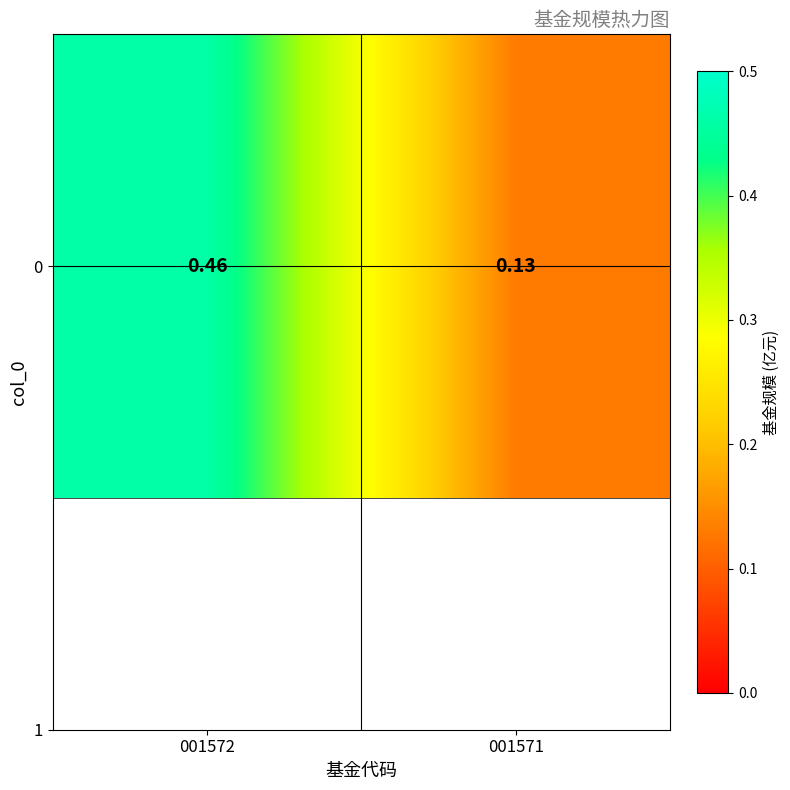

What is the change in value from 001572 to 001571?

-0.3